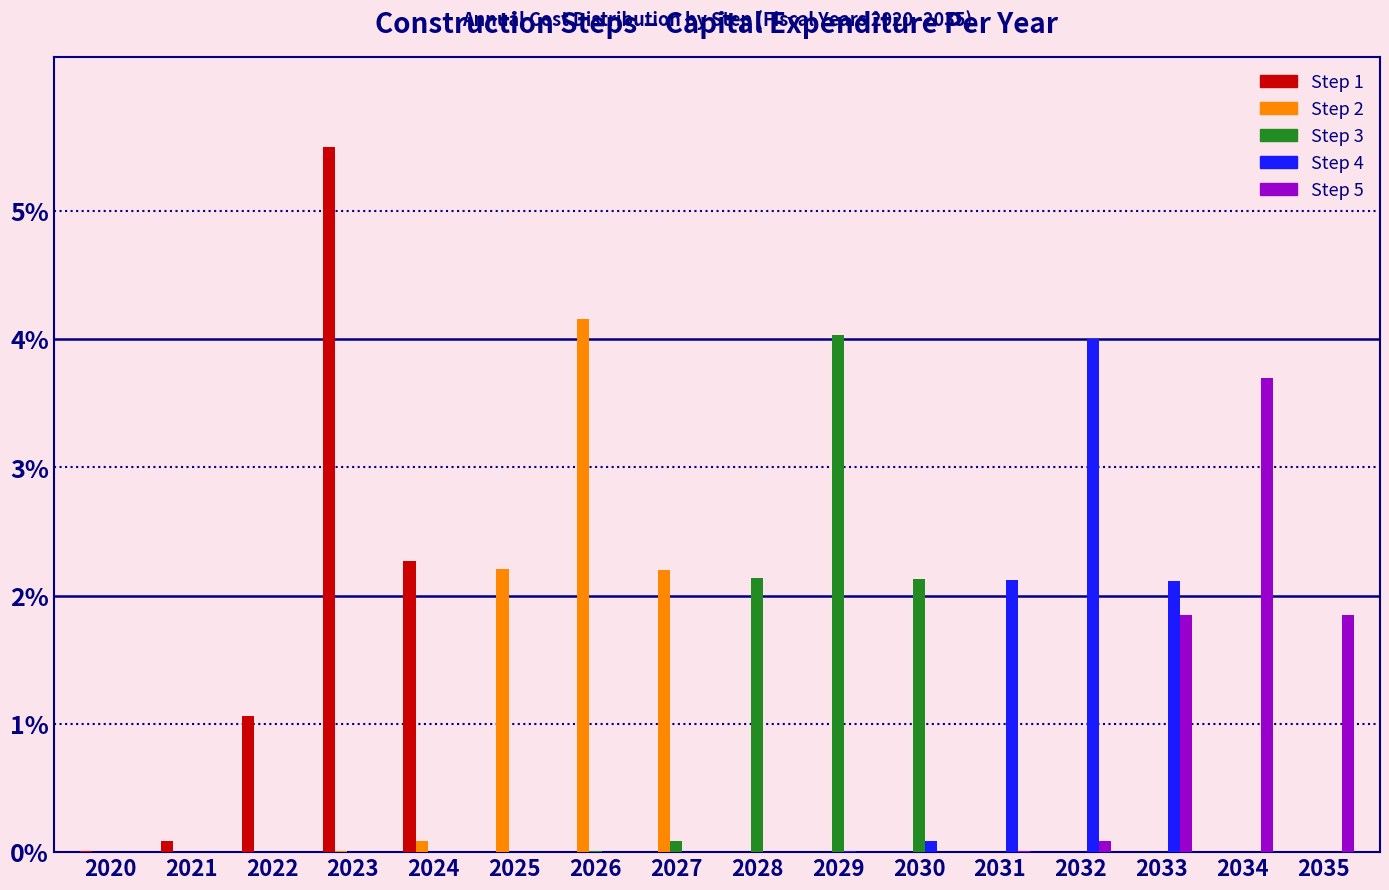

At which label does Step 5 reach its peak?

2034